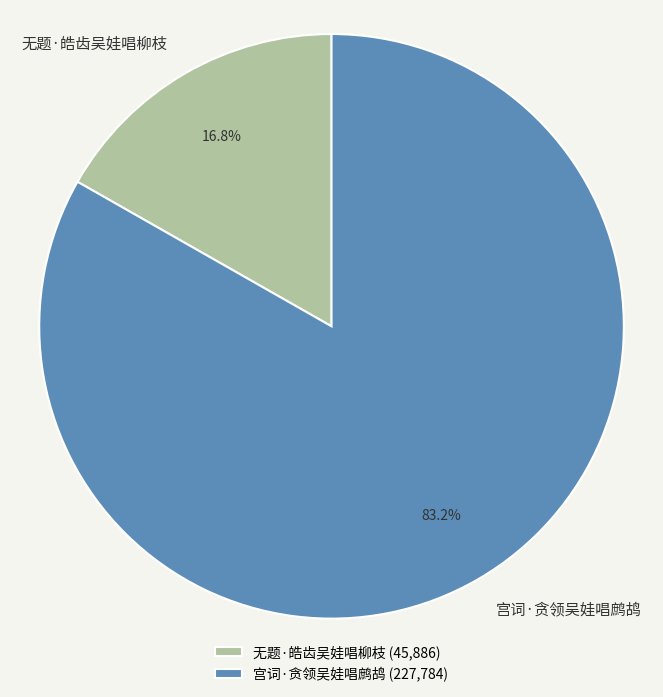

How many slices are in this pie chart?

2